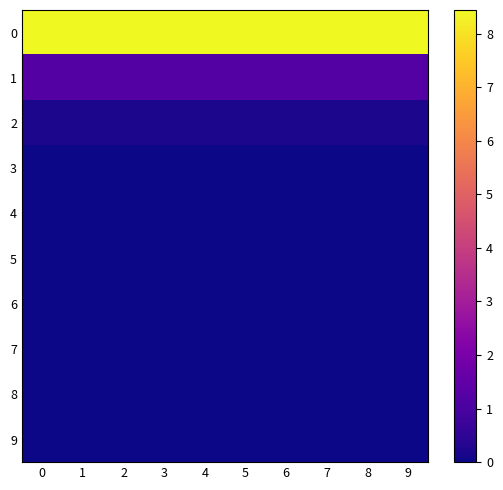

What is the maximum value shown in the chart?

8.4